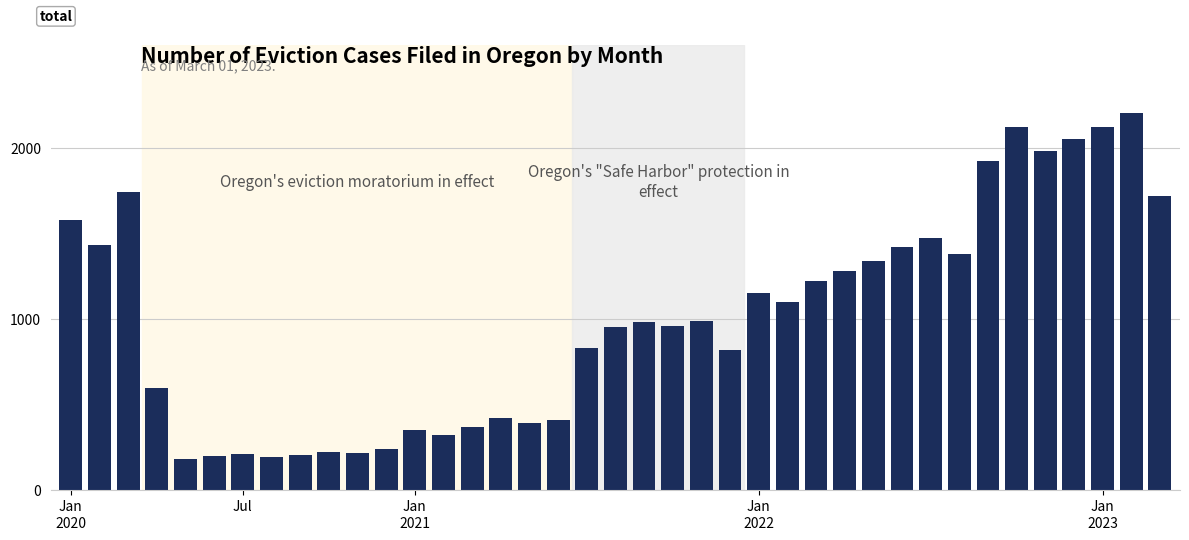

What is the value of the 38th bar from the left?

2200